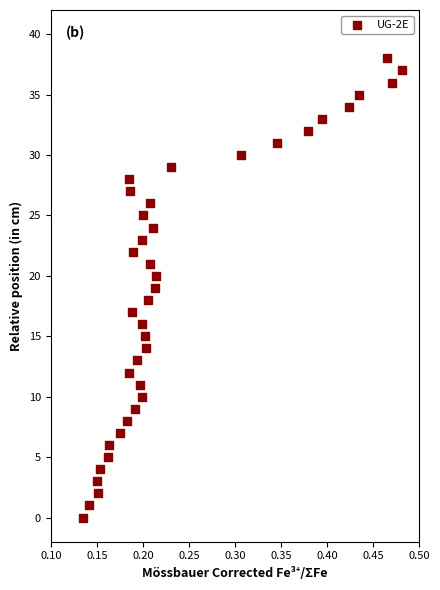

What is the range of Y values (max minus min)?

38